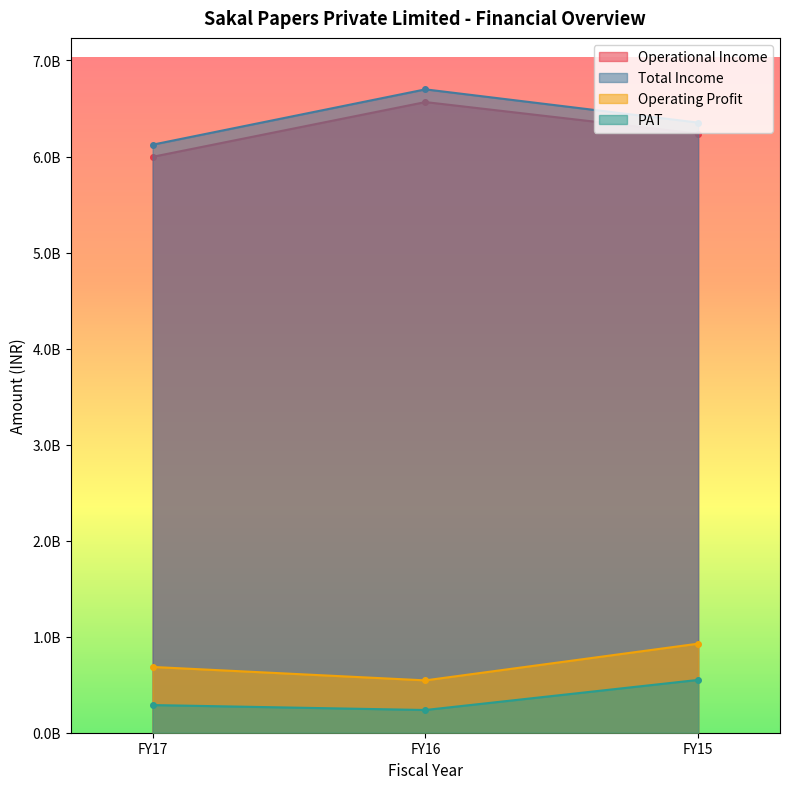

Which series changed the most between FY16 and FY15?

Operating Profit